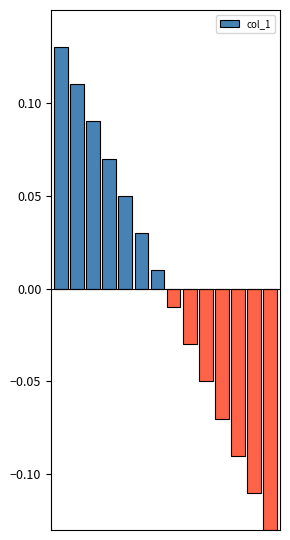

Rank the categories by value from lowest to highest.

13, 12, 11, 10, 9, 8, 7, 6, 5, 4, 3, 2, 1, 0